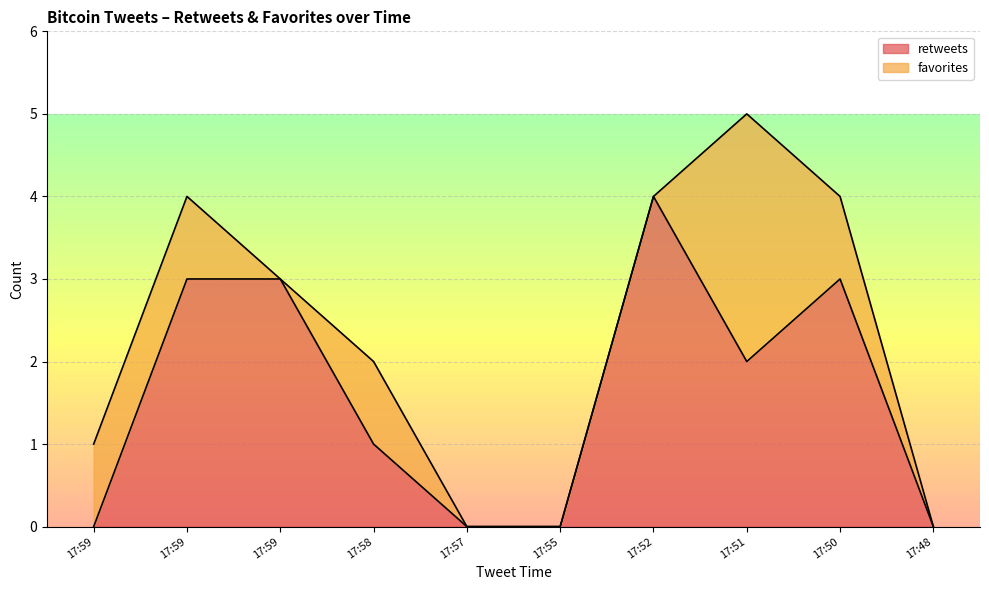

Does the chart display data point markers on the line(s)?

No